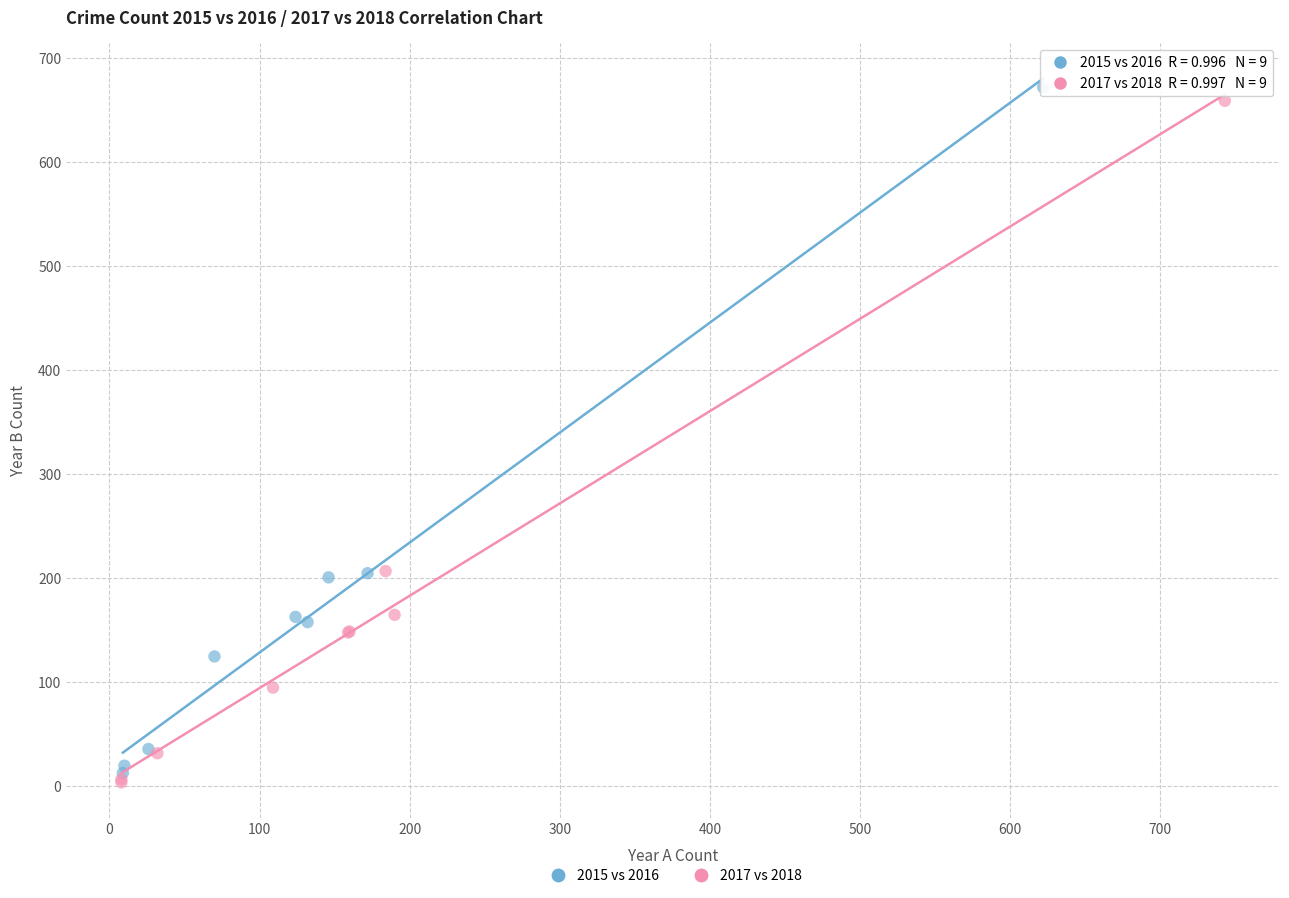

Which series has the widest spread of Y values?

2015 vs 2016